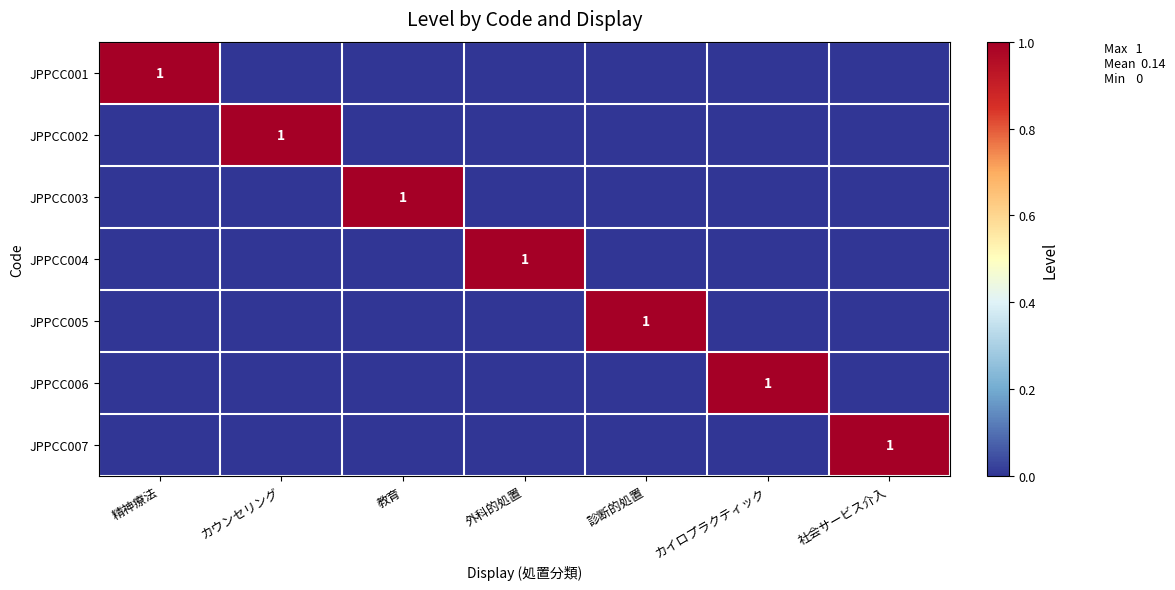

At how many categories does at least one series exceed 0?

7